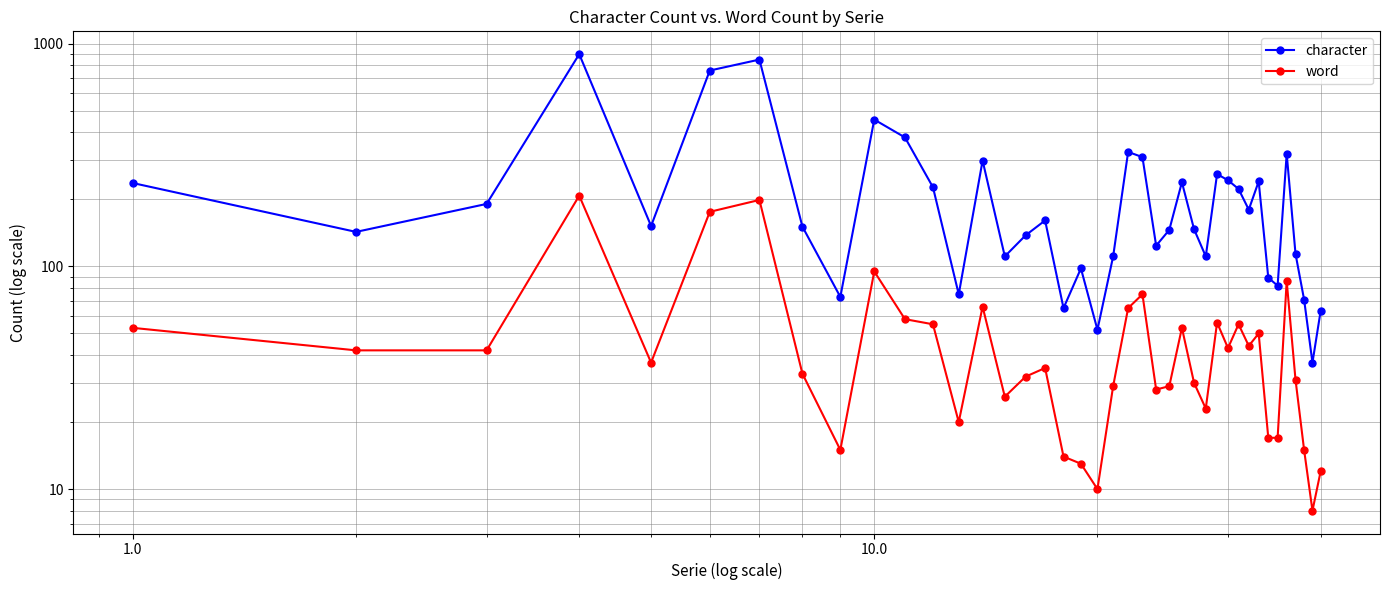

Is it true that character equals 149 at 1.0?

False